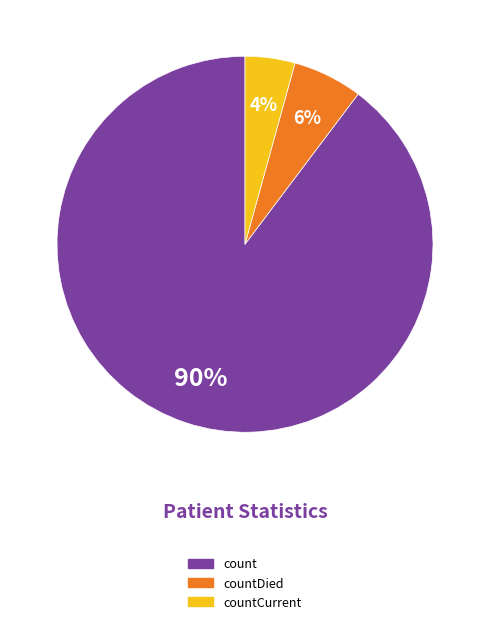

Is there a majority slice in this chart?

Yes